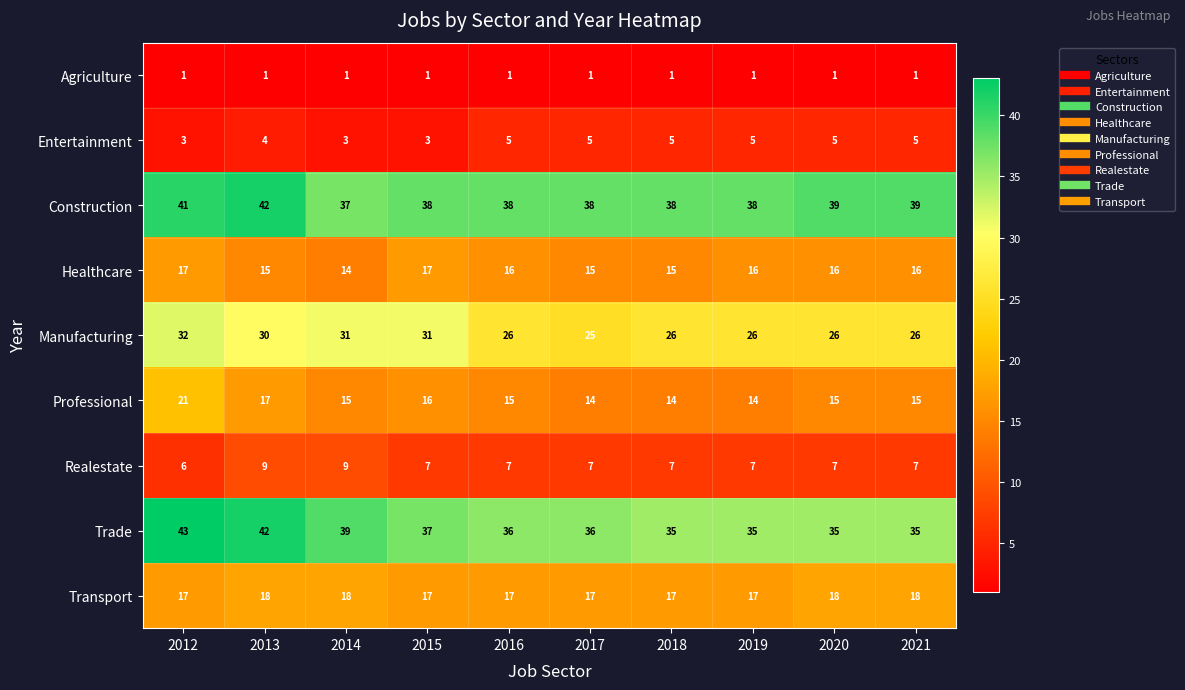

Where is Trade nearest to the value 39?

2014